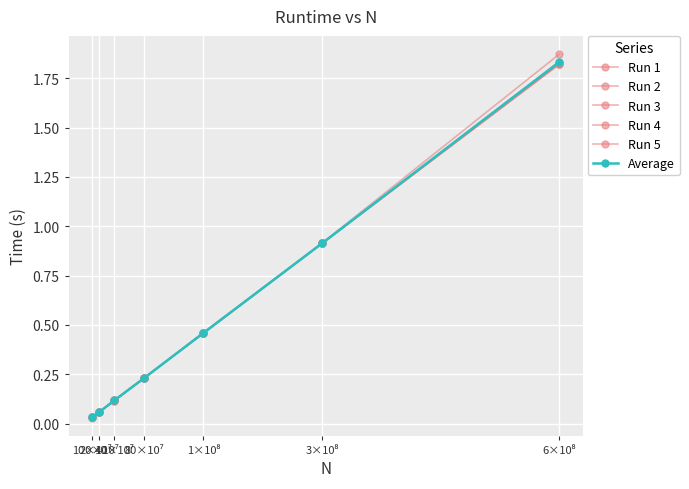

Reading left to right, what are all the values shown in this chart?

Run 1: 0.0	0.1	0.1	0.2	0.5	0.9	1.8
Run 2: 0.0	0.1	0.1	0.2	0.5	0.9	1.8
Run 3: 0.0	0.1	0.1	0.2	0.5	0.9	1.8
Run 4: 0.0	0.1	0.1	0.2	0.5	0.9	1.8
Run 5: 0.0	0.1	0.1	0.2	0.5	0.9	1.9
Average: 0.0	0.1	0.1	0.2	0.5	0.9	1.8